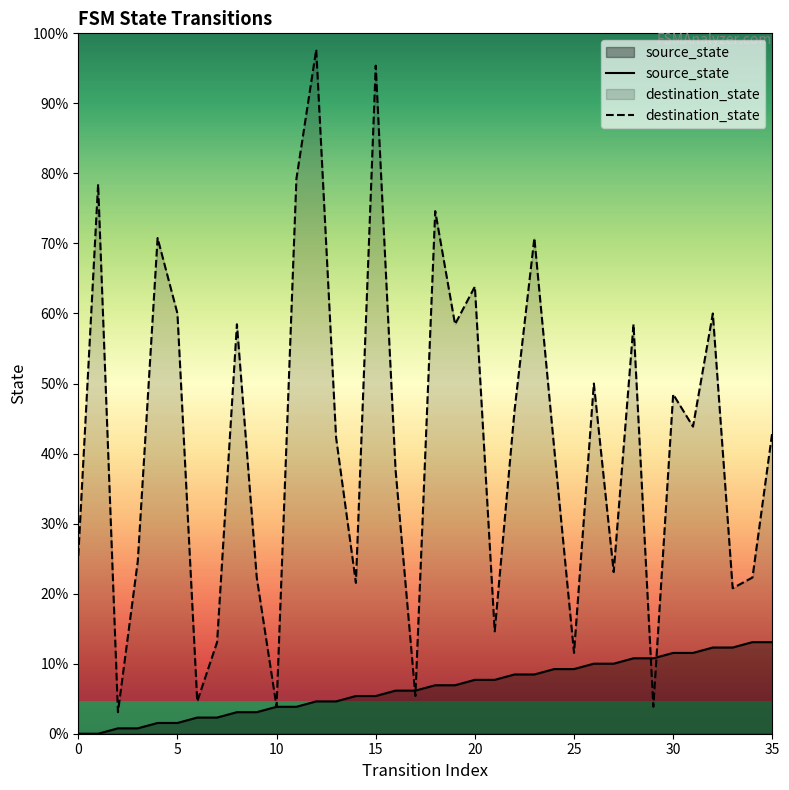

Which series has the largest total across all categories?

destination_state